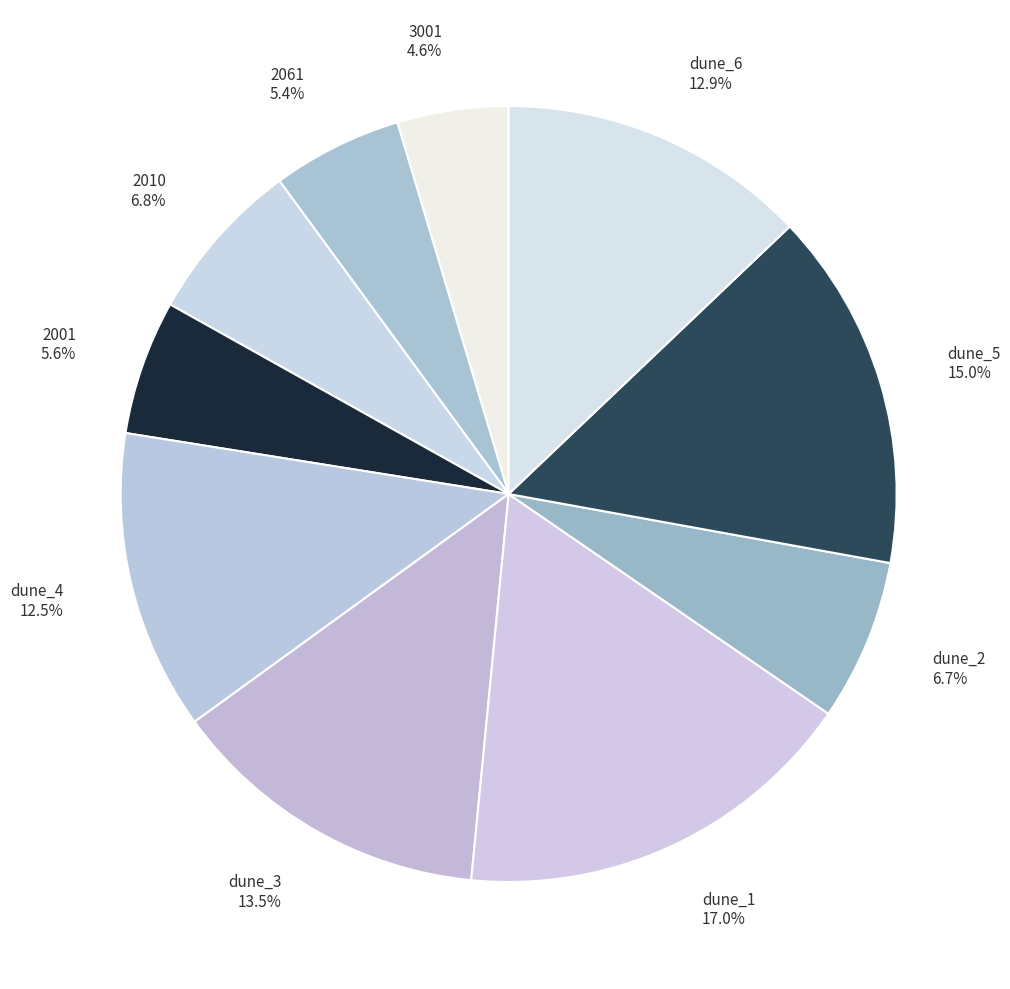

Approximately how many times larger is the value at 3001 compared to 2010?

0.7